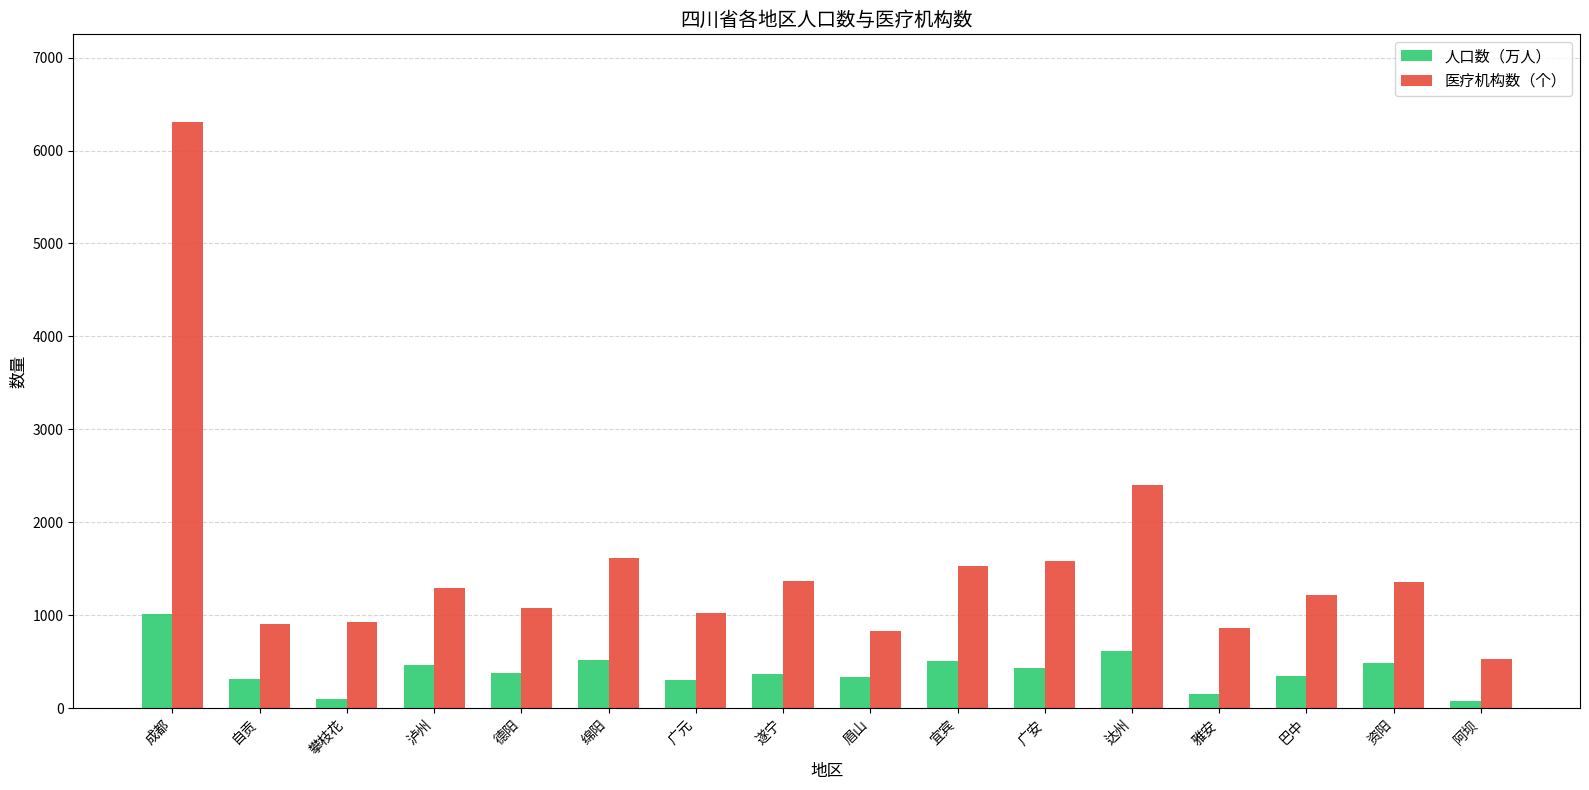

What is the approximate value of 人口数（万人） at 资阳?

488.4